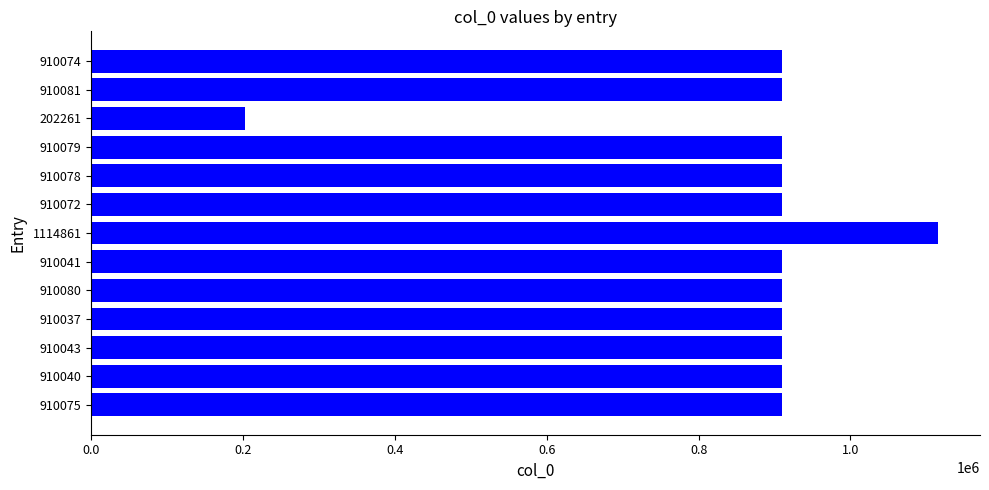

How many data points are less than 910074?

6